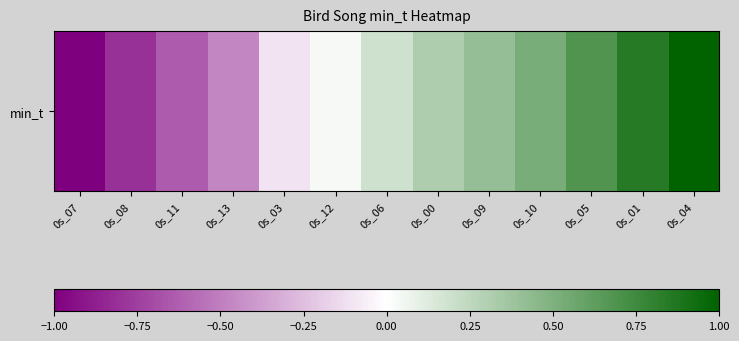

What is the difference between the second highest and second lowest values?

1.7